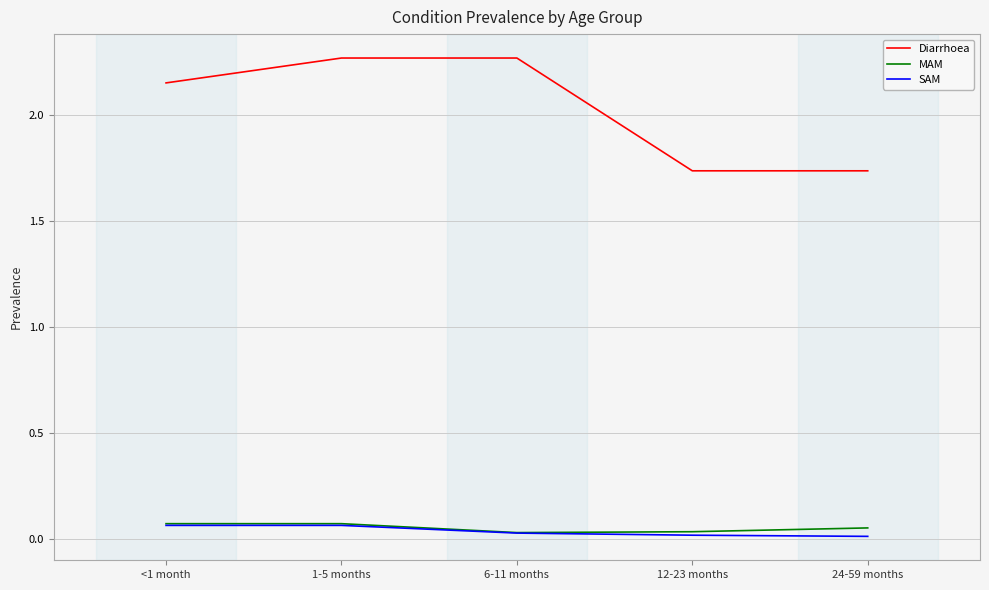

Between 6-11 months and 12-23 months, which series saw the biggest shift?

Diarrhoea